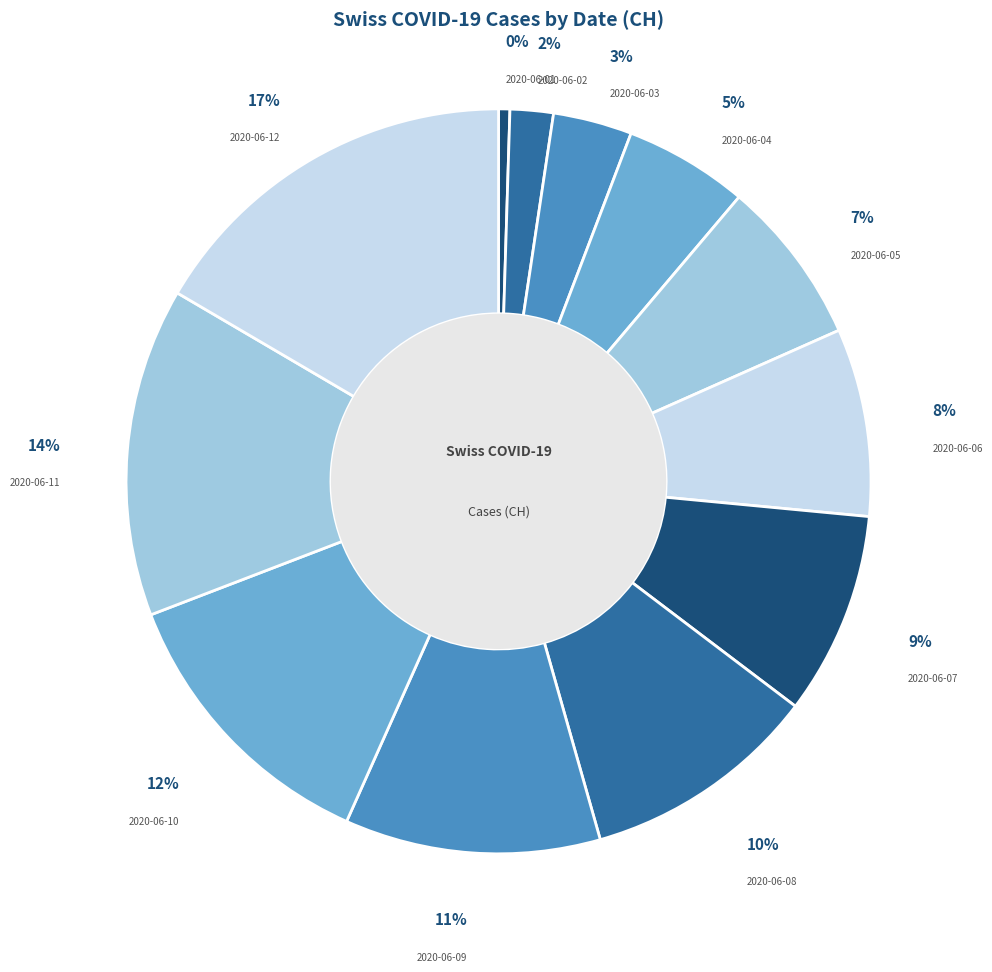

To the nearest percent, what is the difference between the 2020-06-10 and 2020-06-04 slice percentages?

7%